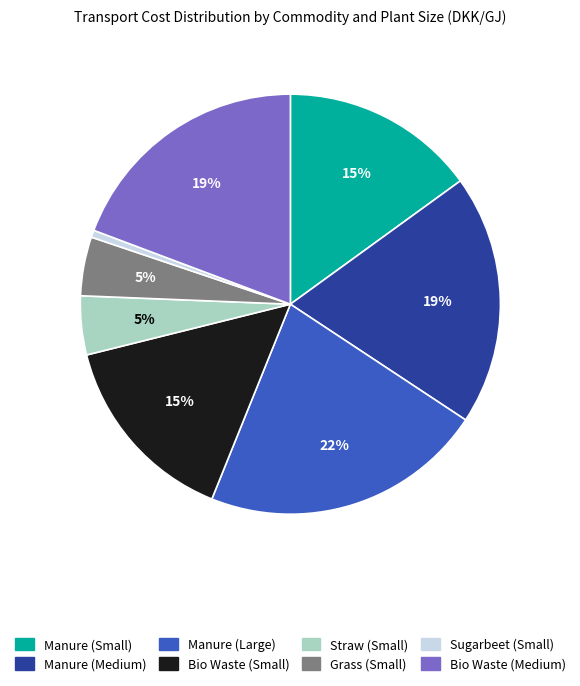

Which category has the smallest portion of the pie?

Sugarbeet (Small)